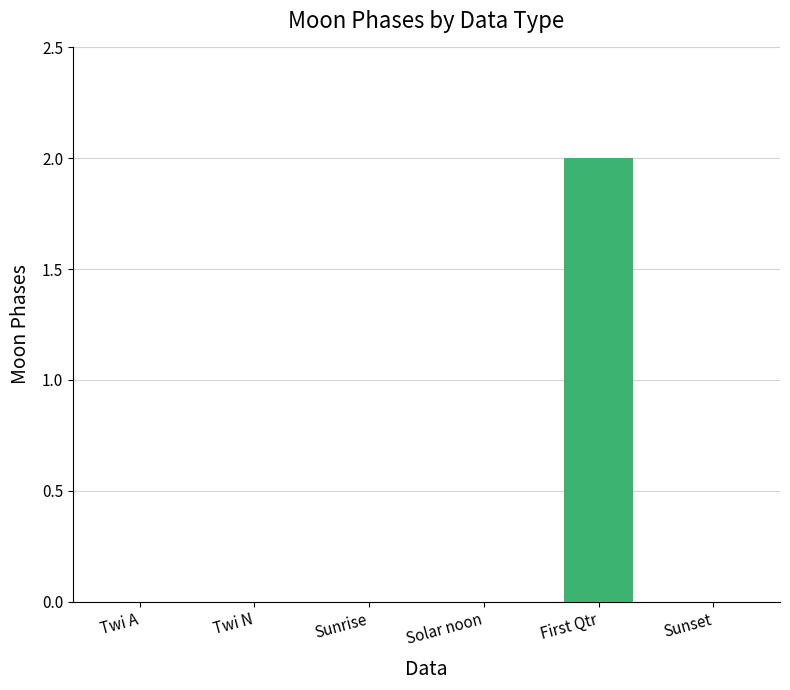

What is the change in value from Twi N to First Qtr?

+2